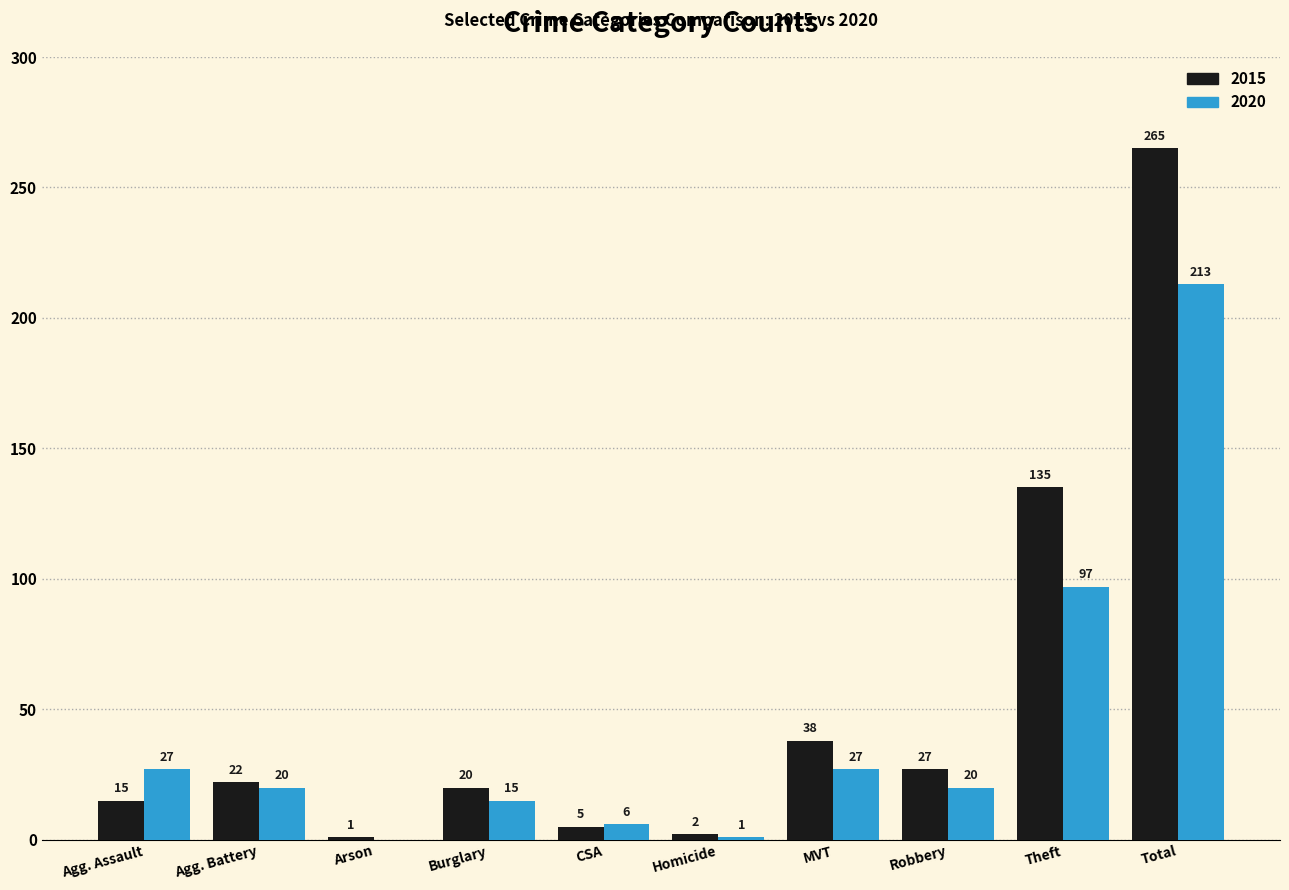

The 2020 series shows 6 at CSA. True or false?

True